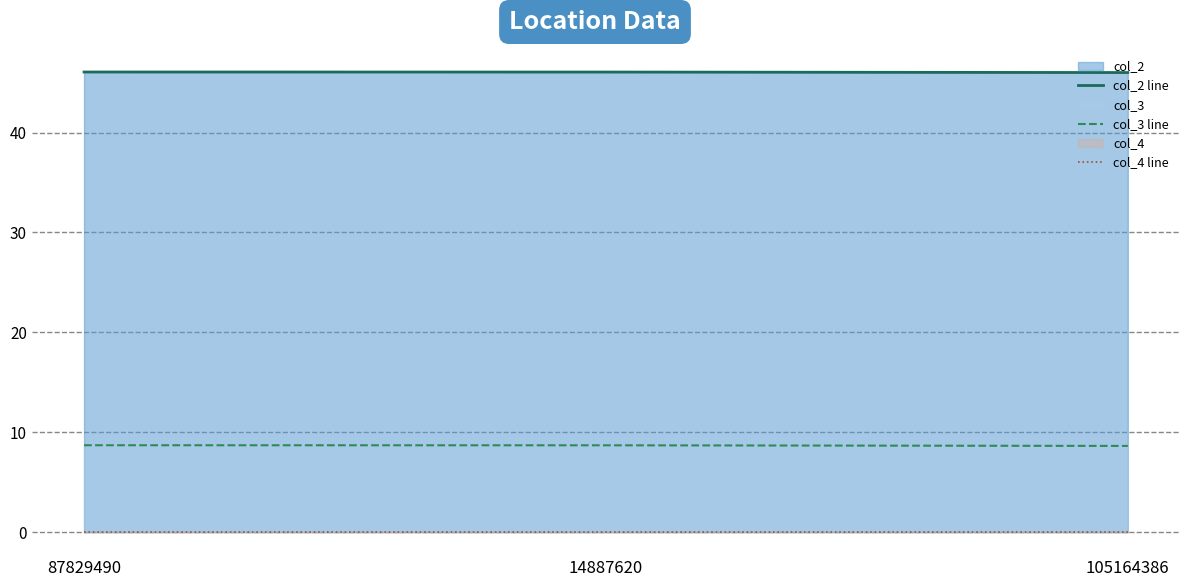

Where is col_4 line nearest to the value 0?

87829490